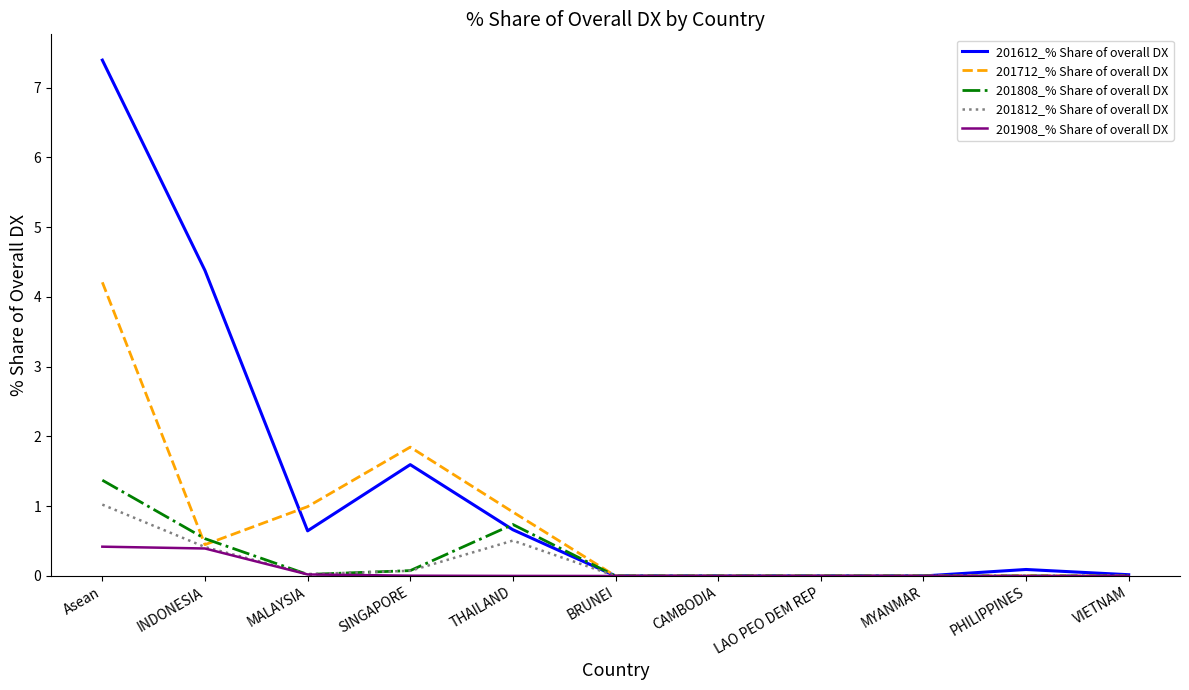

Does the chart have visible grid lines?

No